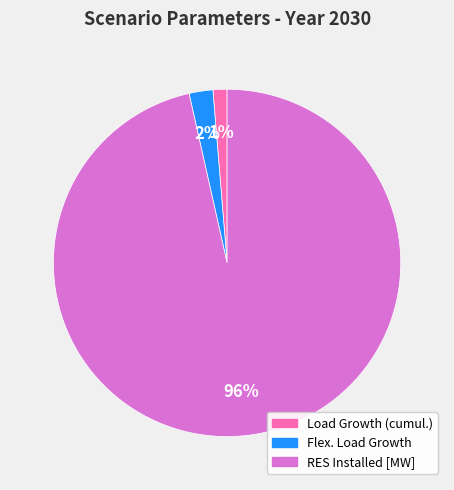

True or false: Flex. Load Growth accounts for 13% of the total.

False